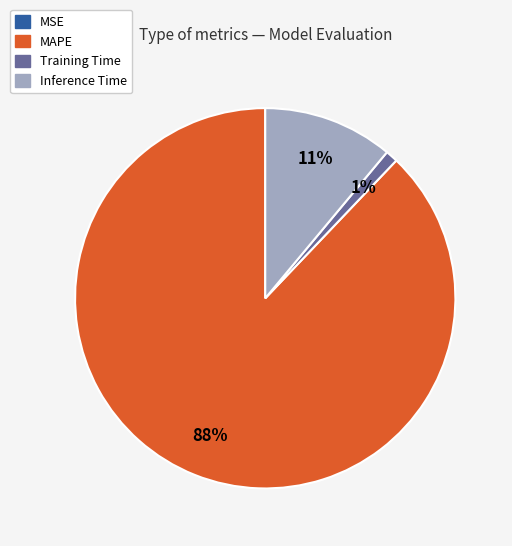

To the nearest percent, what is the average slice percentage?

25%